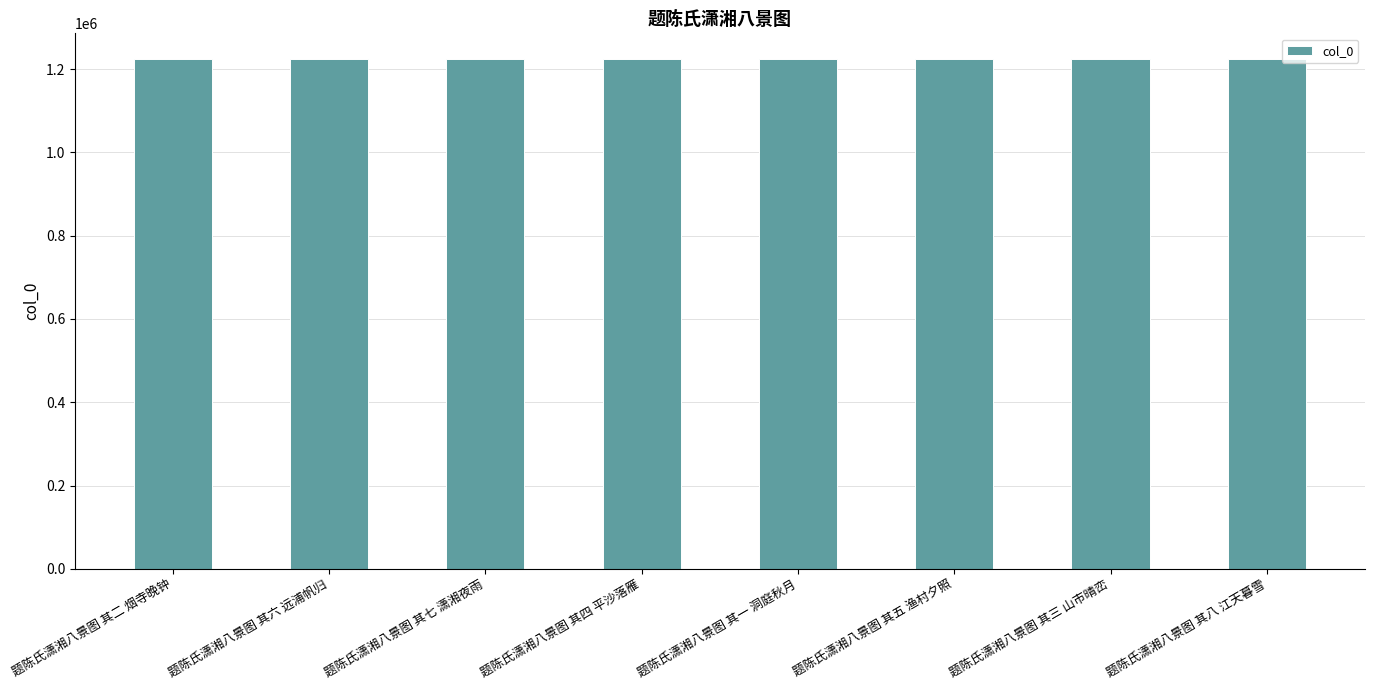

How many categories are shown in the chart?

8